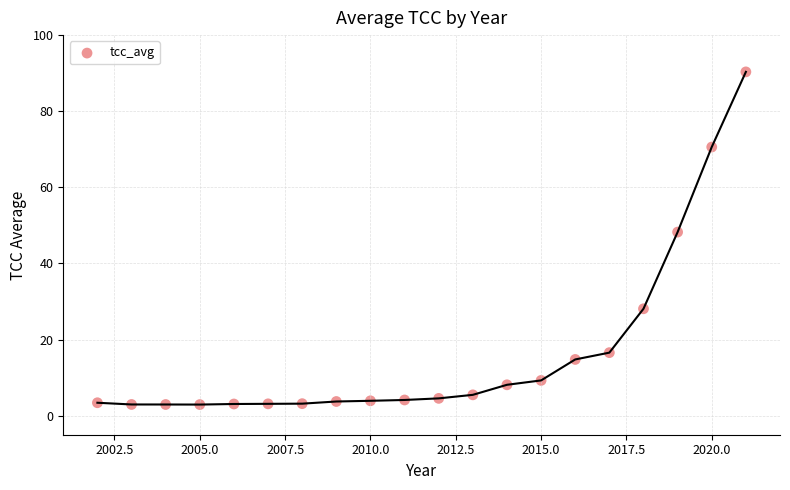

What is the range of X values (max minus min)?

19.0